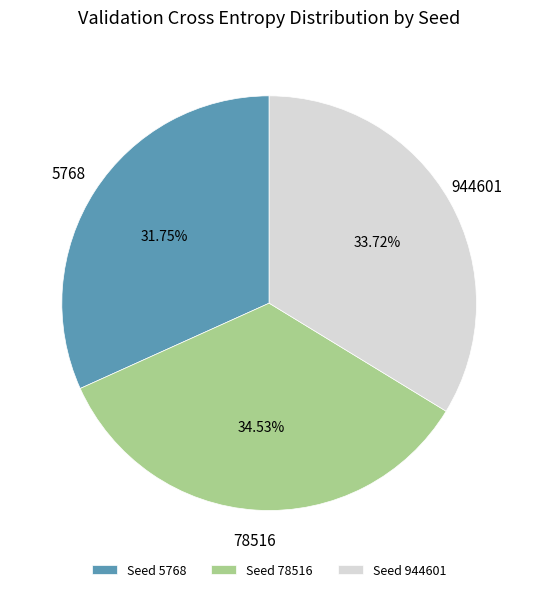

Between 944601 and 78516, which is larger?

78516